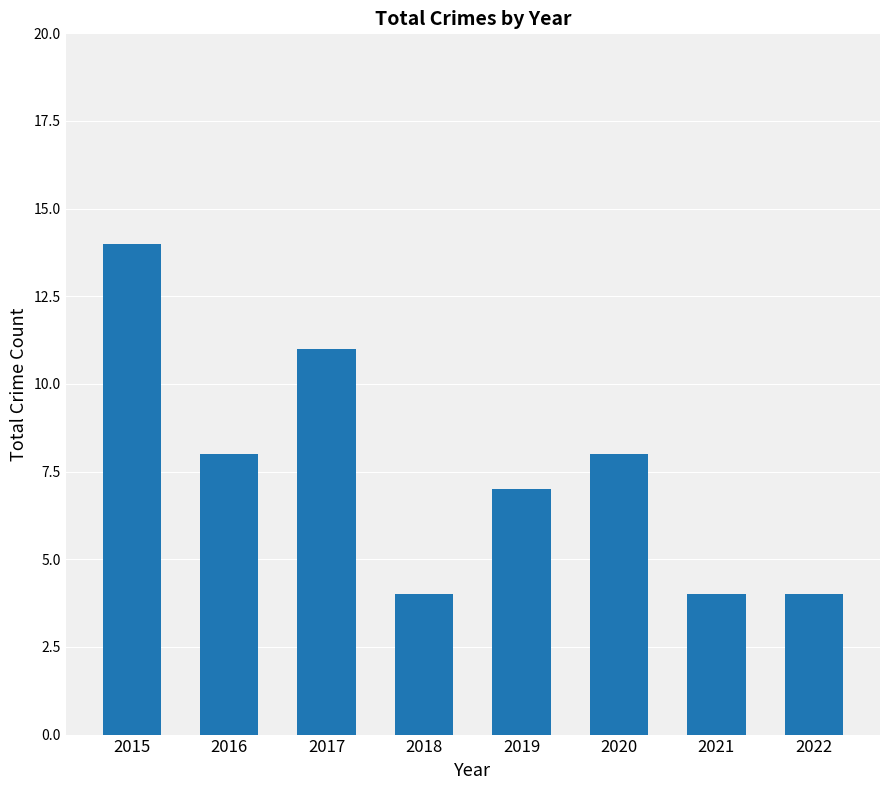

What is the greatest value displayed?

14